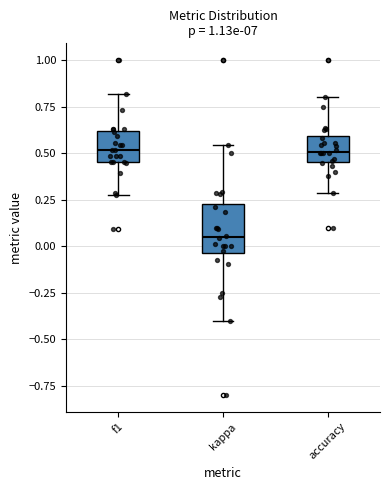

Reading left to right, transcribe this box plot: for each box, give where its median line is, the range the box spans, and where its two whiskers end, as read against the y-axis. The values are not printed on the chart, so give them approximately, as read against the axis.

f1: median 0.50, box 0.45 to 0.60, whiskers 0.25 to 0.80
kappa: median 0.05, box -0.05 to 0.25, whiskers -0.40 to 0.55
accuracy: median 0.50, box 0.45 to 0.60, whiskers 0.30 to 0.80